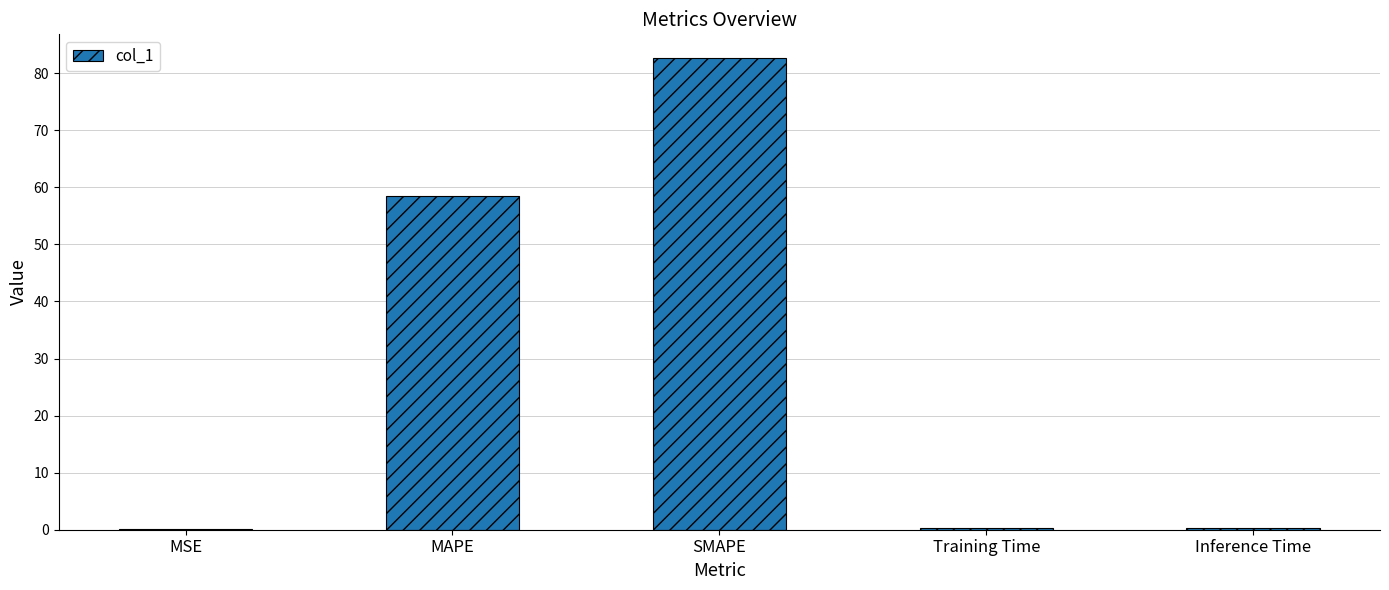

Between Inference Time and SMAPE, which is larger?

SMAPE